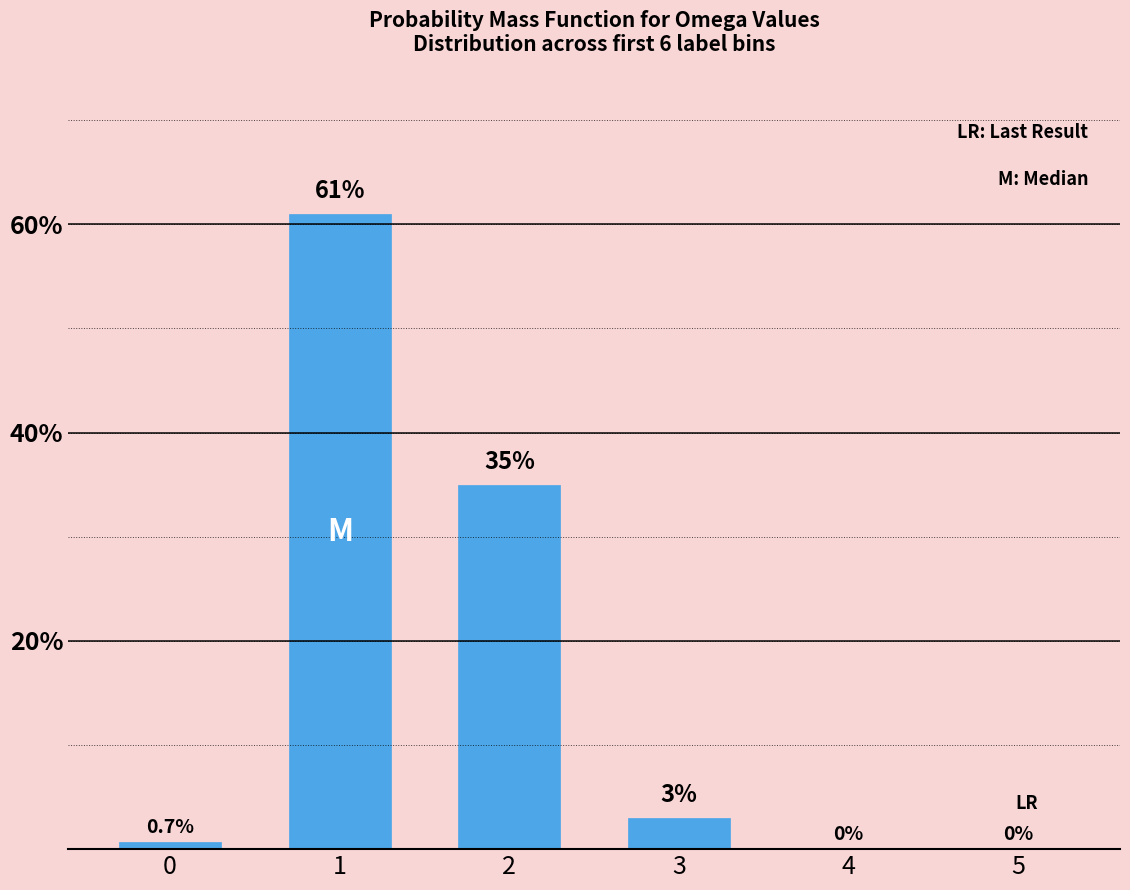

Read the value at 2.

35.0